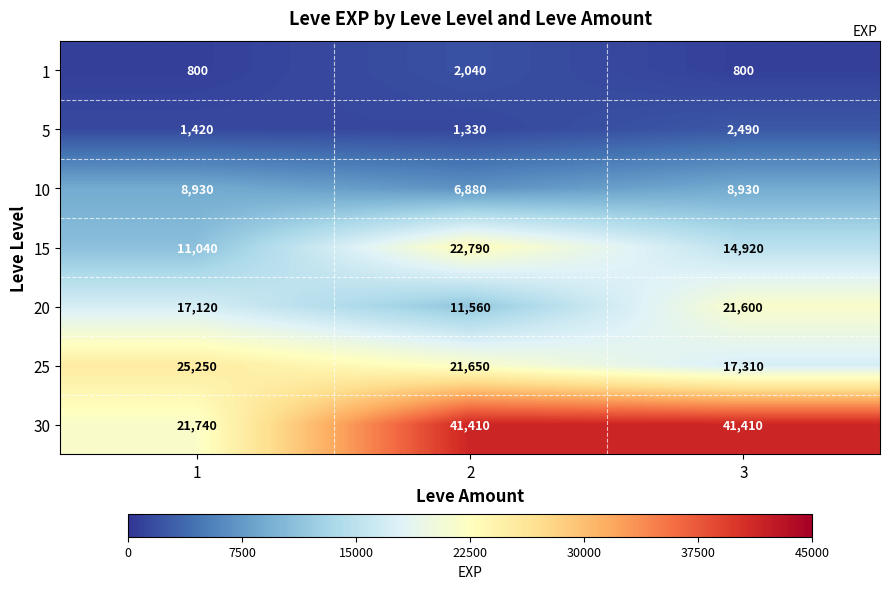

What is the minimum value shown in the chart?

800